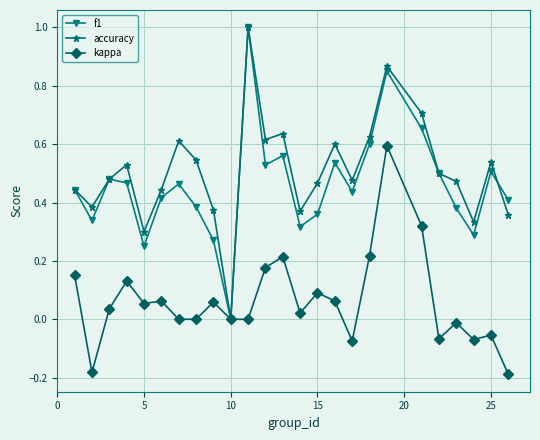

In accuracy, how many points are lower than both neighbors (excluding endpoints)?

7